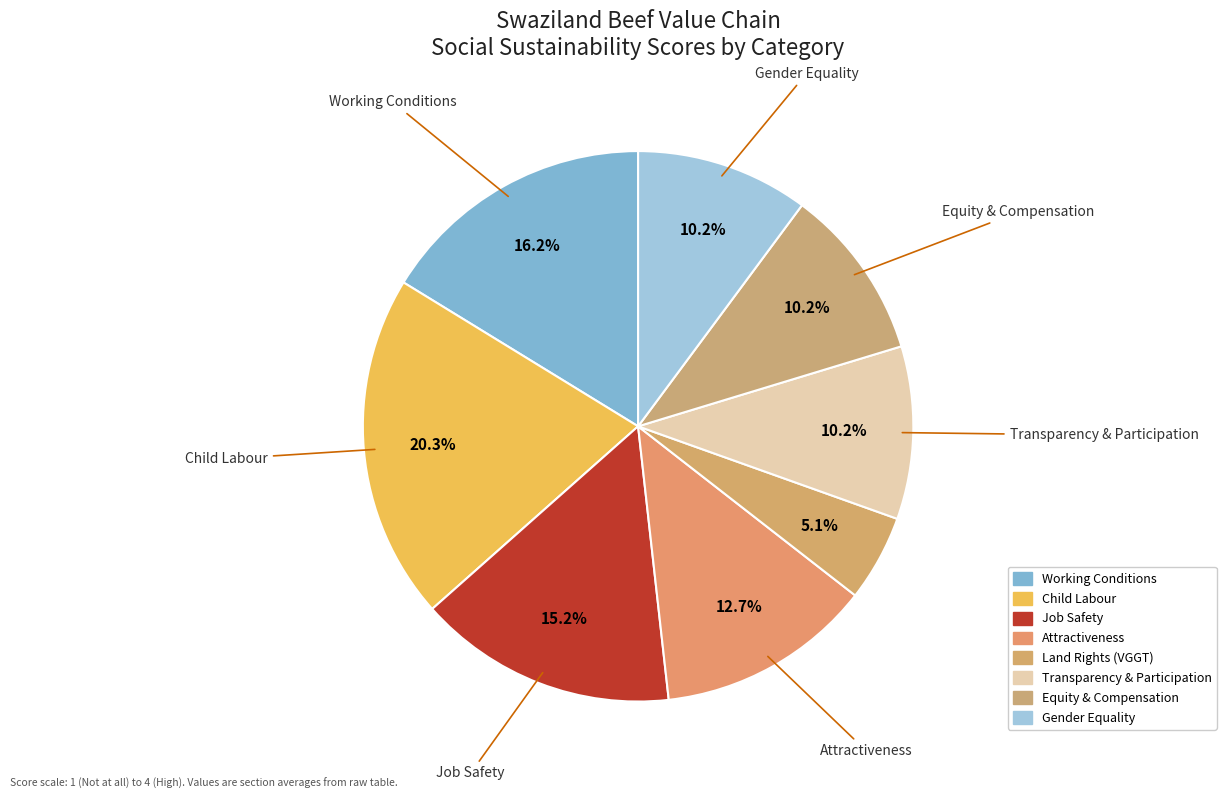

How many slices are in this pie chart?

8